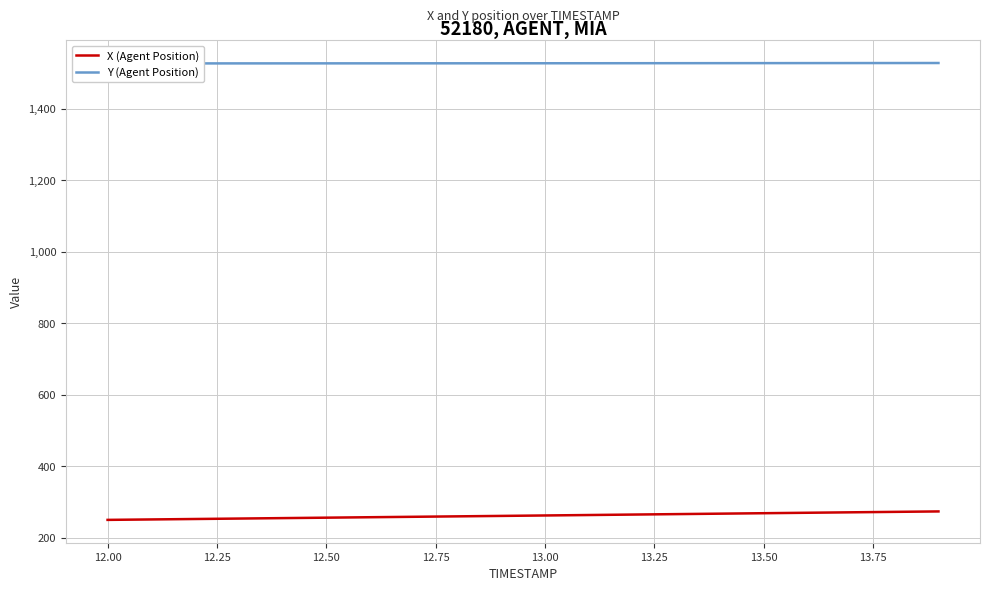

List the series in order of their peak value, highest first.

Y (Agent Position), X (Agent Position)